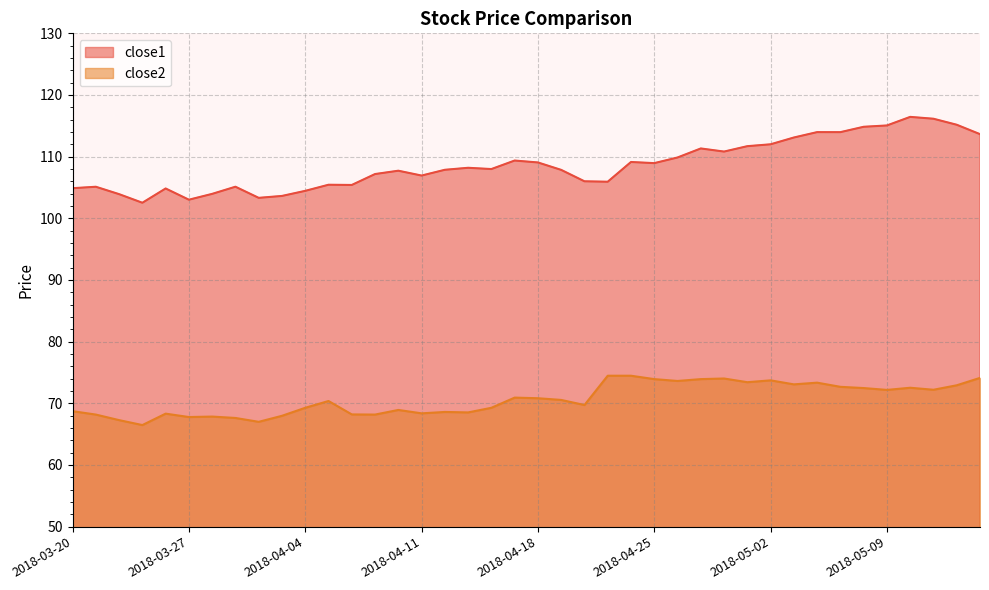

True or false: close2 and close1 cross at least once.

False